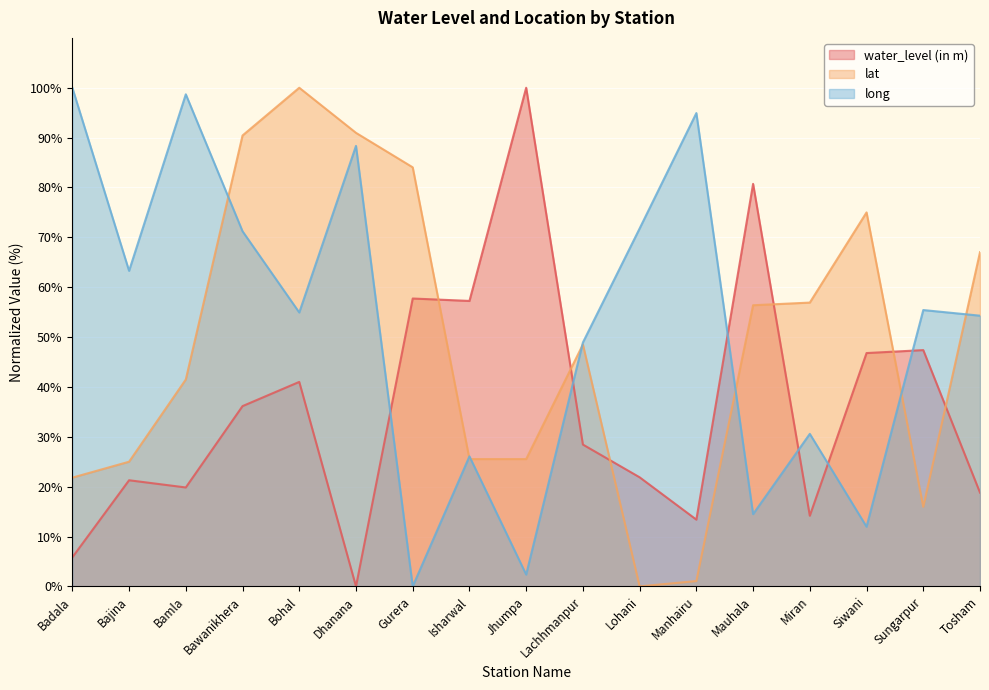

Between Bamla and Isharwal, which series saw the biggest shift?

long